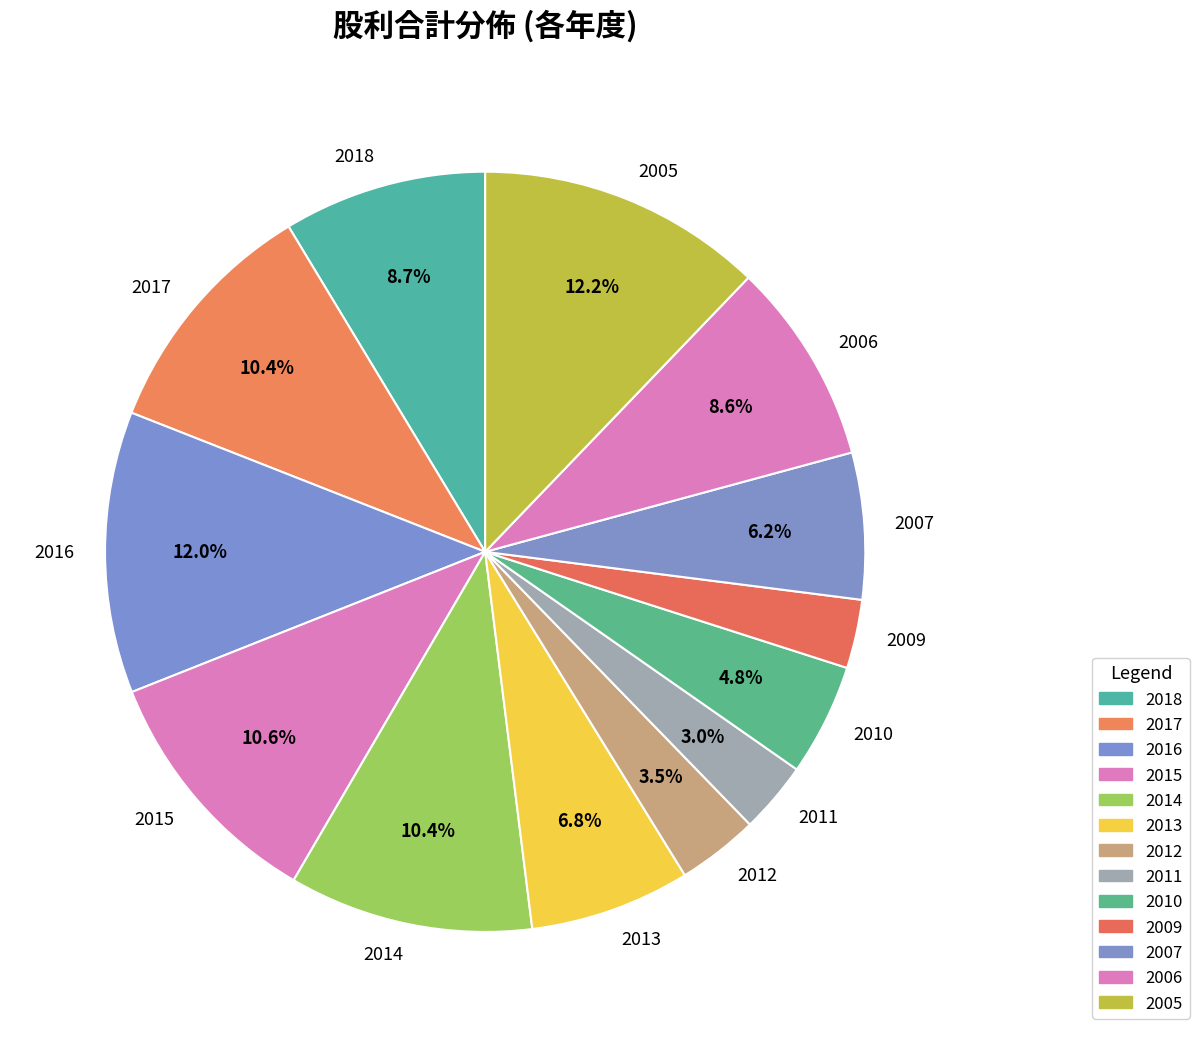

Does 2006 represent more than half of the total?

No